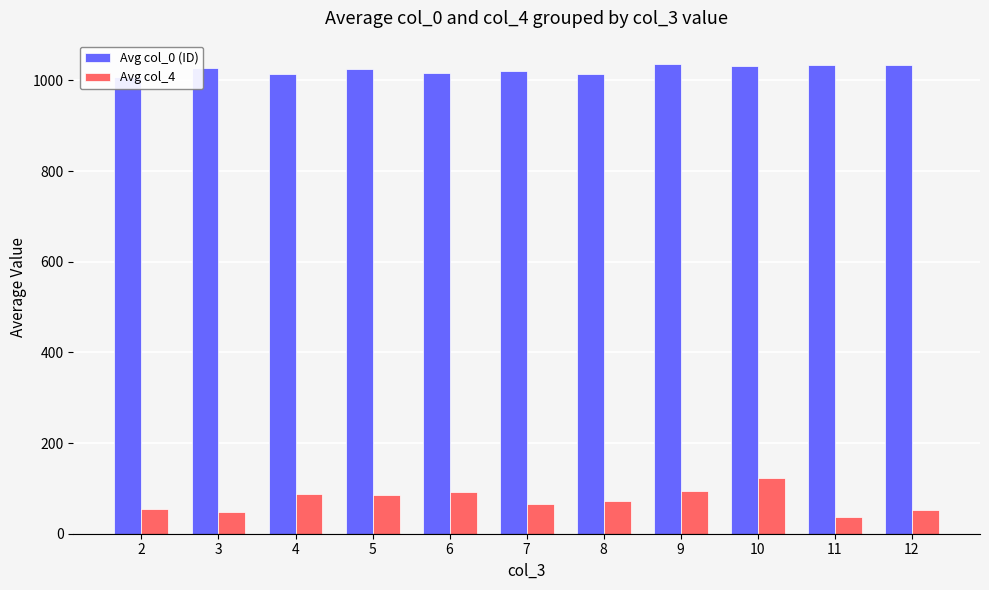

Which series has the widest spread of values?

Avg col_4